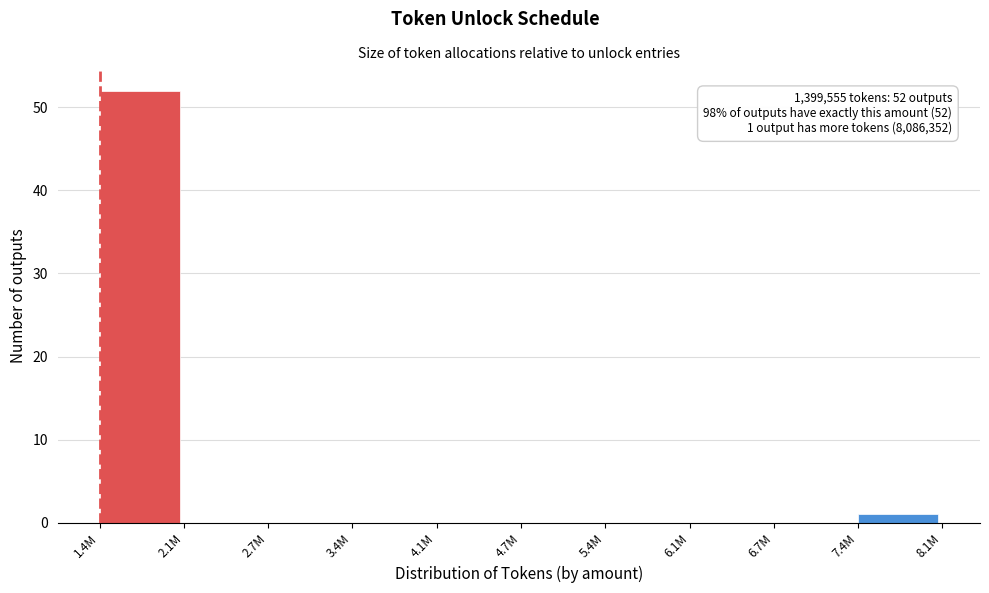

Reading left to right, list all the values displayed in this chart.

1.4M=52	2.1M=0	2.7M=0	3.4M=0	4.1M=0	4.7M=0	5.4M=0	6.1M=0	6.7M=0	7.4M=1